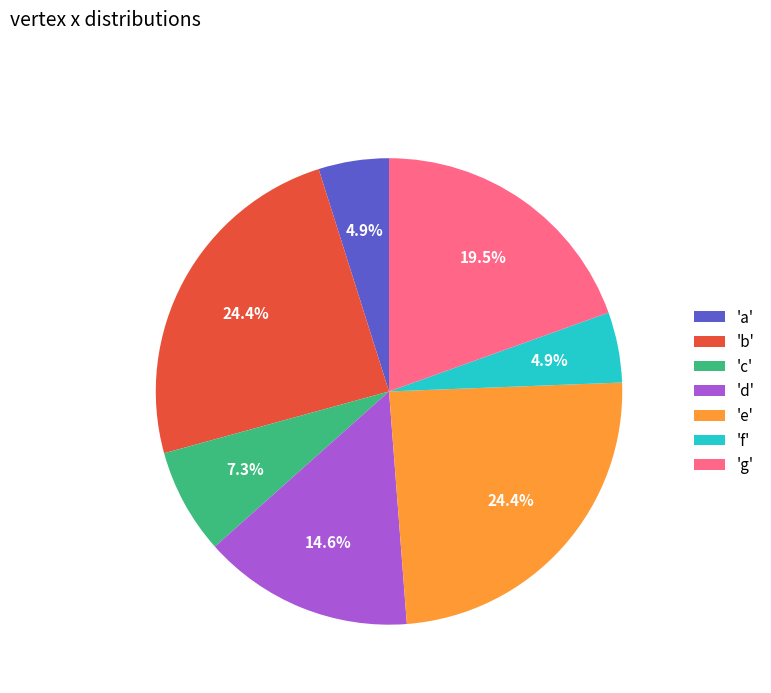

How many slices are in this pie chart?

7